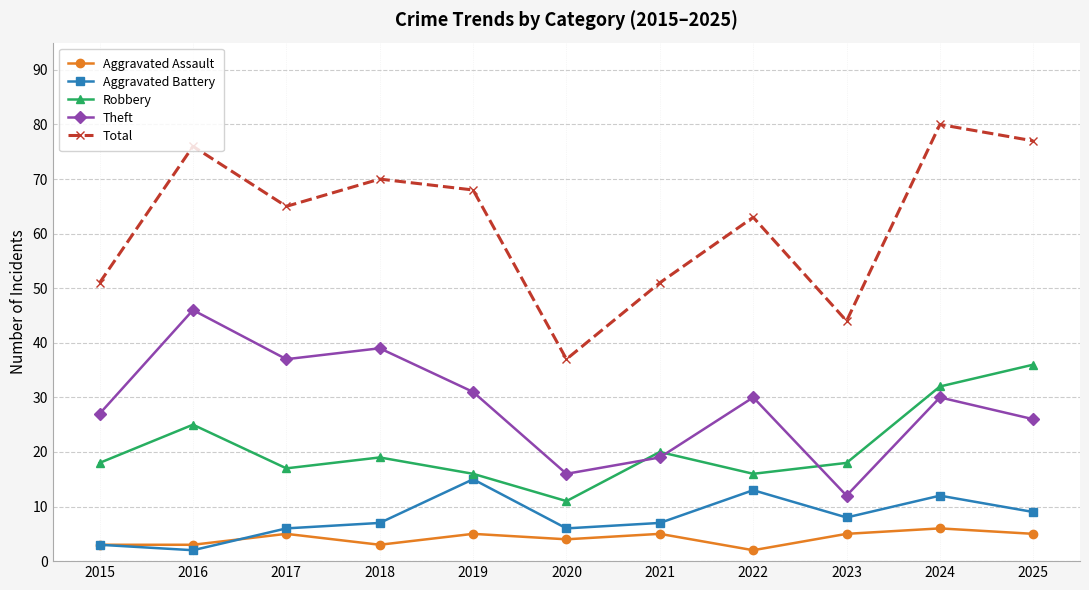

Which category has the lowest value in the Total series?

2020